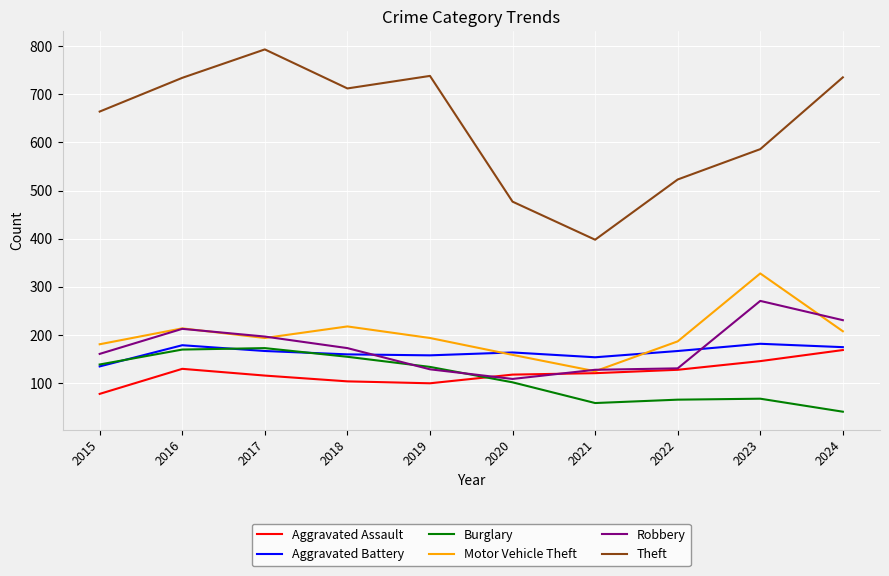

True or false: Burglary and Motor Vehicle Theft intersect in this chart.

False